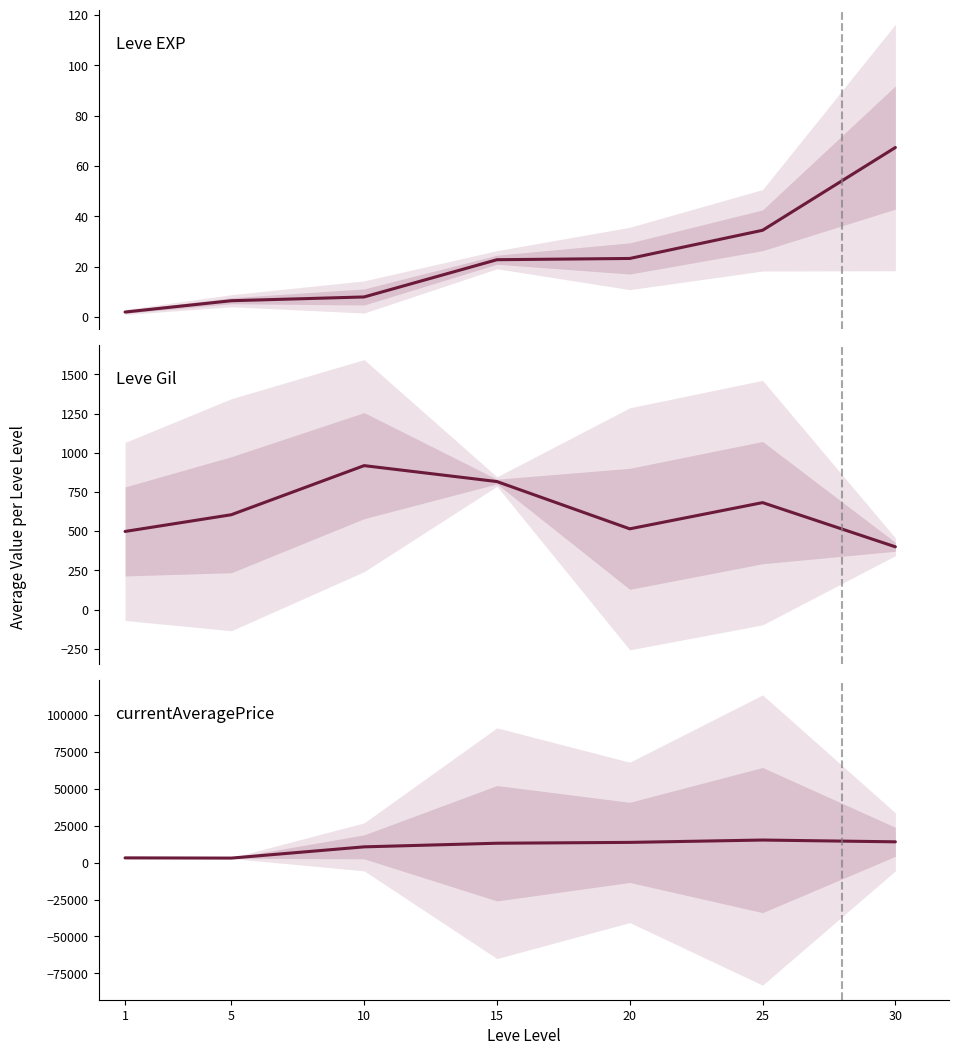

Rank the categories by Leve Gil (avg) value from highest to lowest.

10, 15, 25, 5, 20, 1, 30